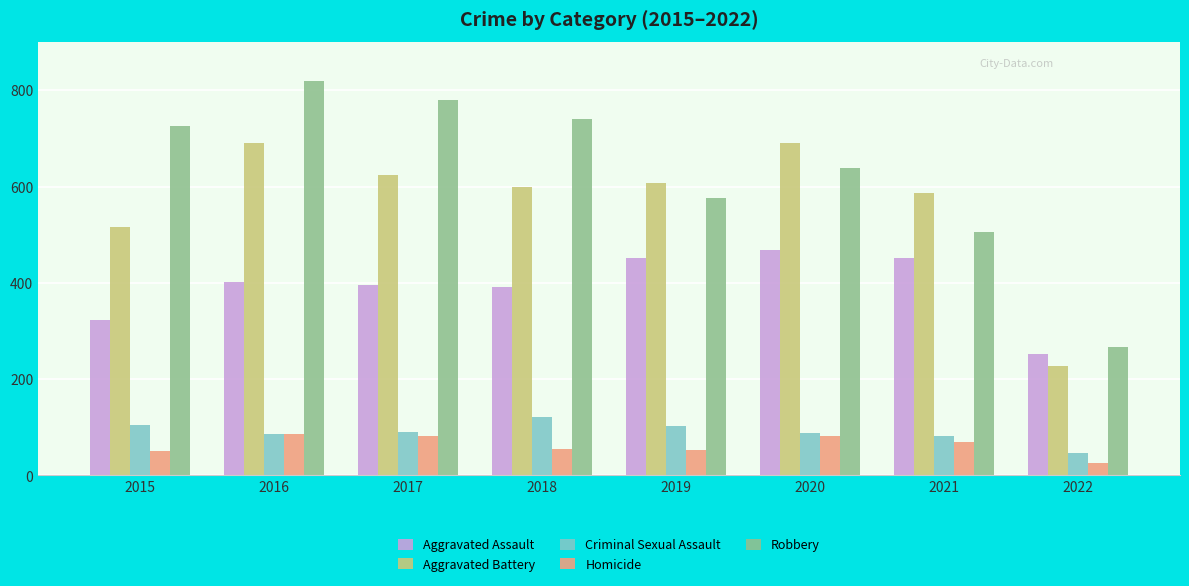

Which series has the widest spread of values?

Robbery